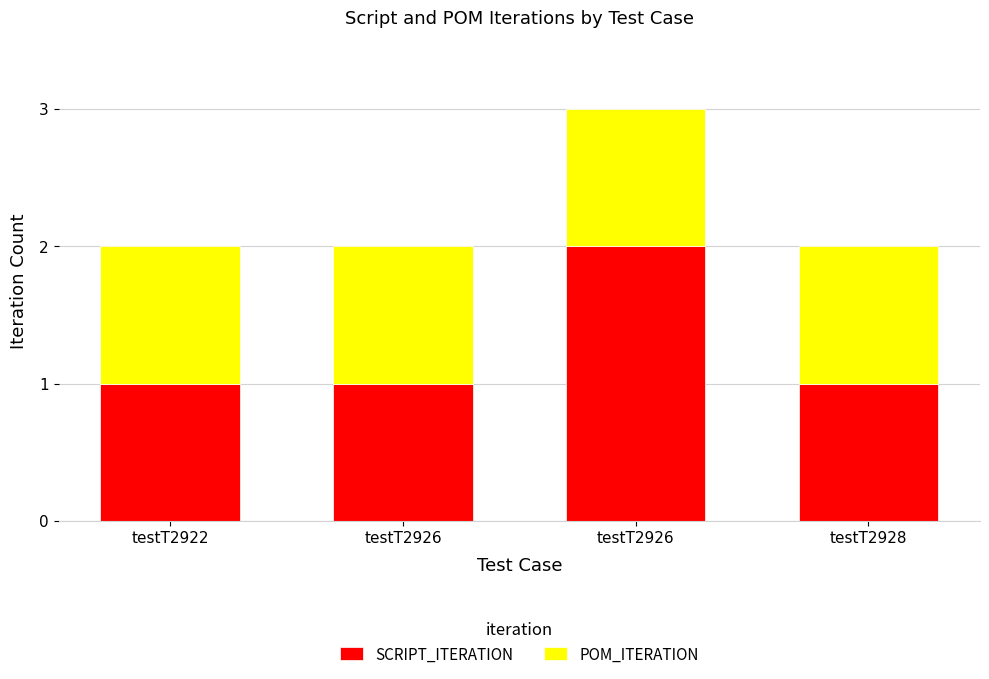

How many categories are shown in the chart?

4